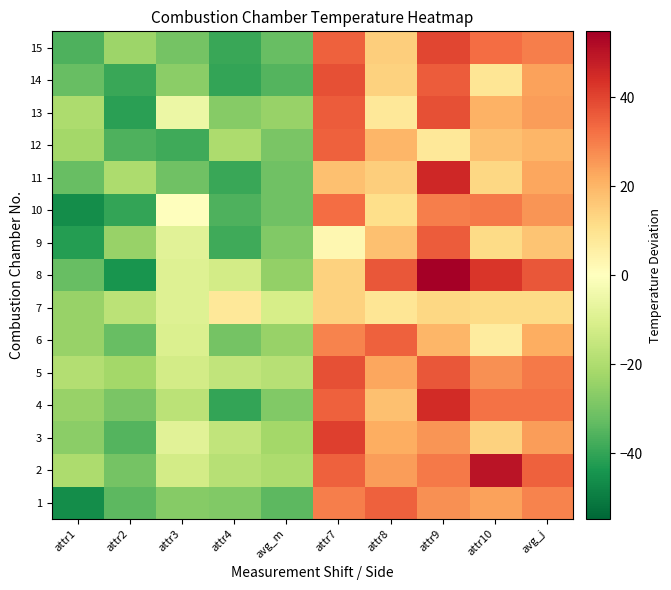

How many categories are shown in the chart?

10